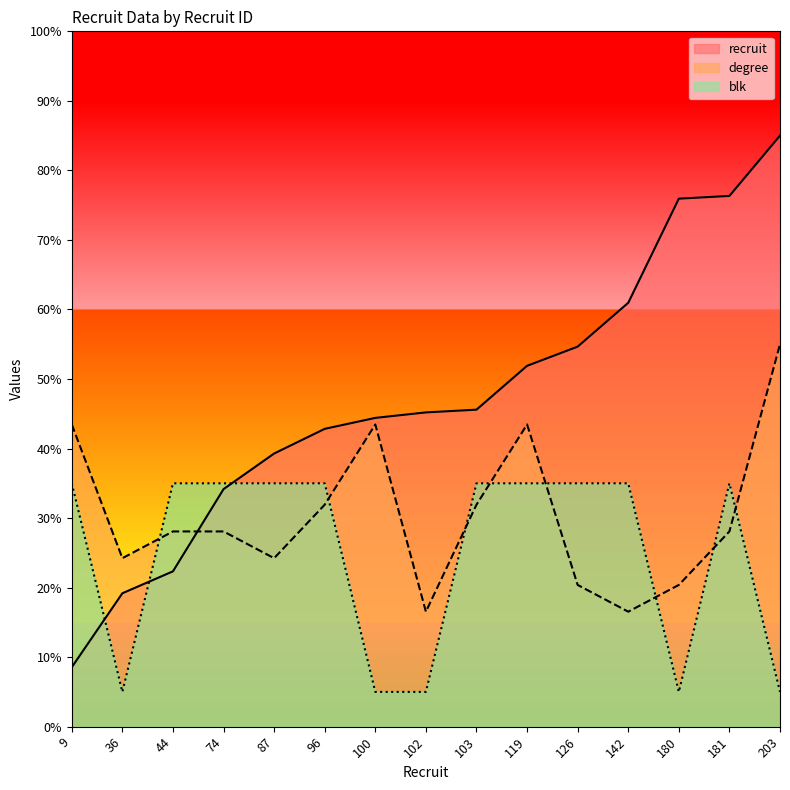

At which category is the sum across all series the highest?

203